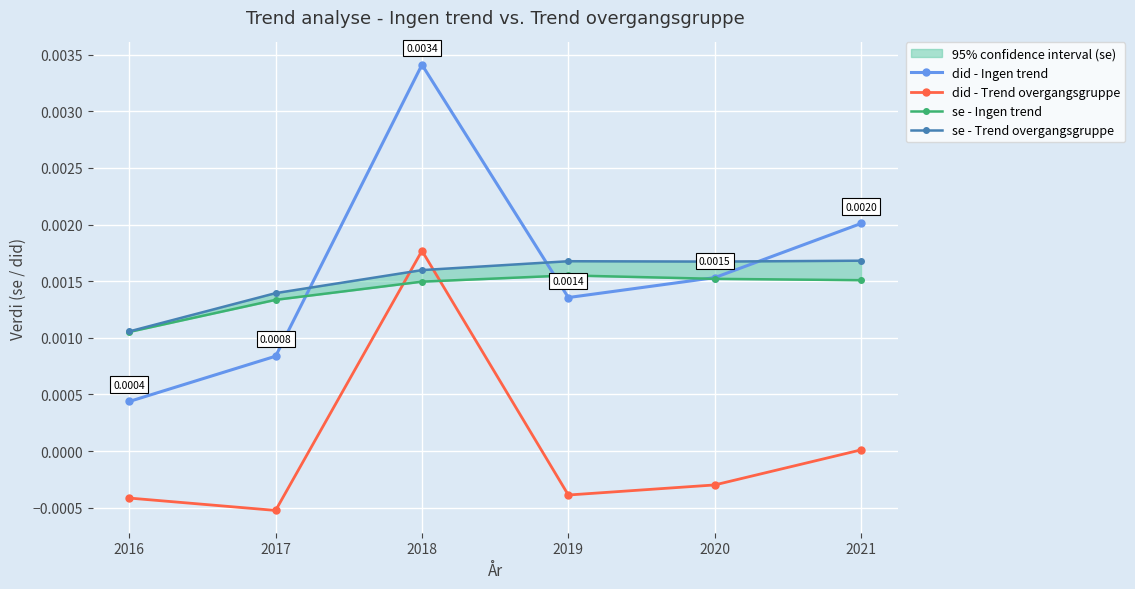

At which category does the chart reach its minimum across all series?

2017